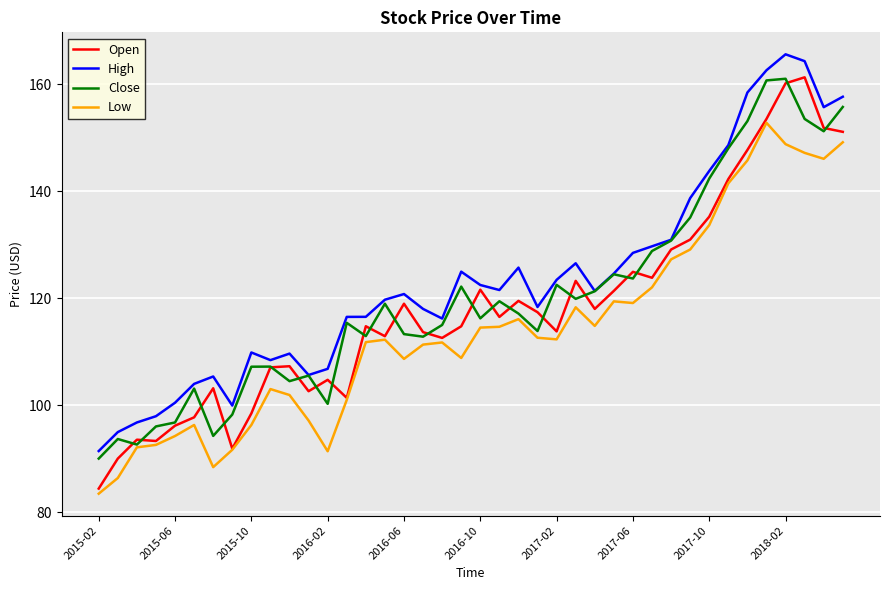

Which series has the widest spread of values?

Open